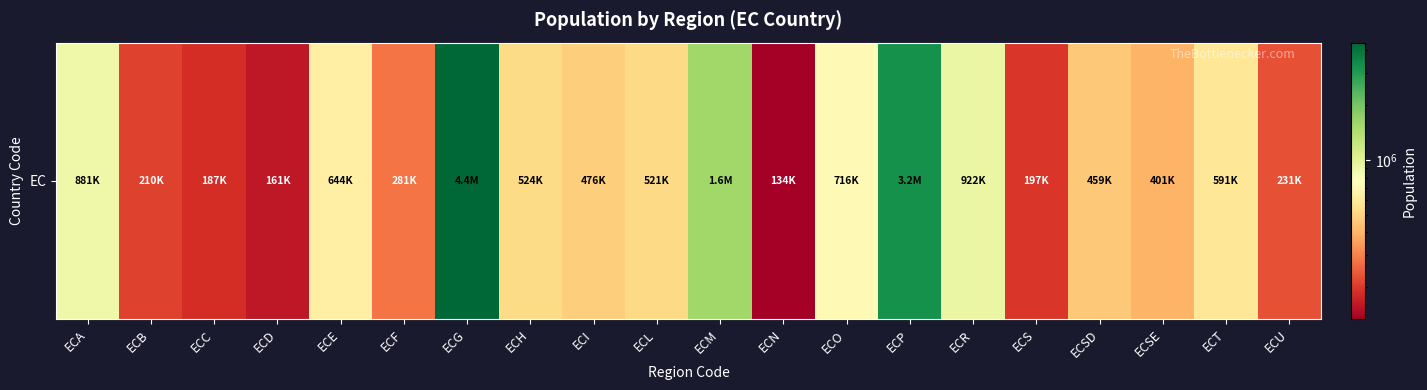

At which label is the value closest to 2260569?

ECM